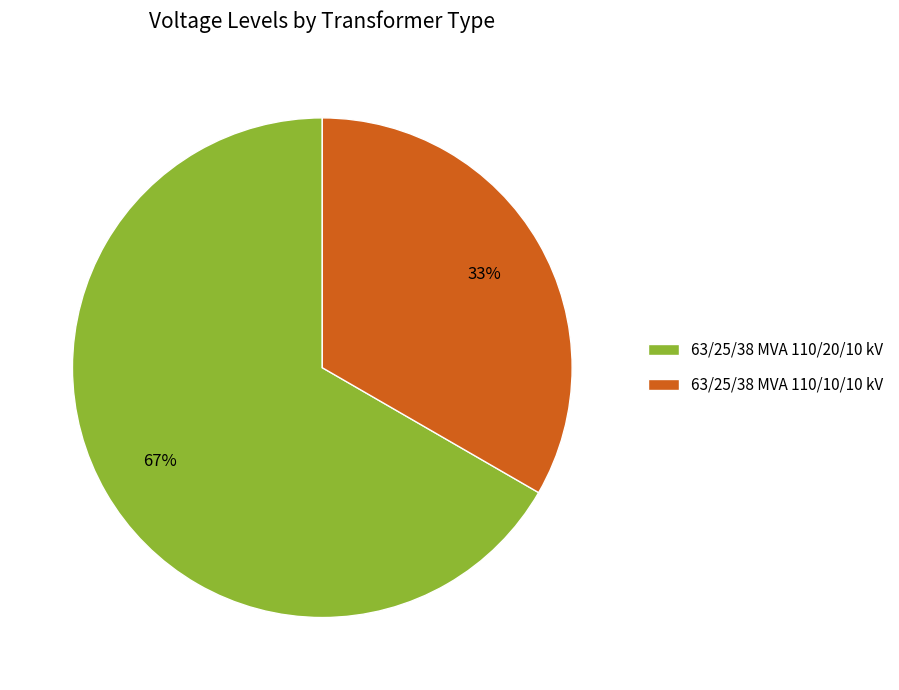

What percentage is the 63/25/38 MVA 110/20/10 kV slice, to the nearest percent?

67%